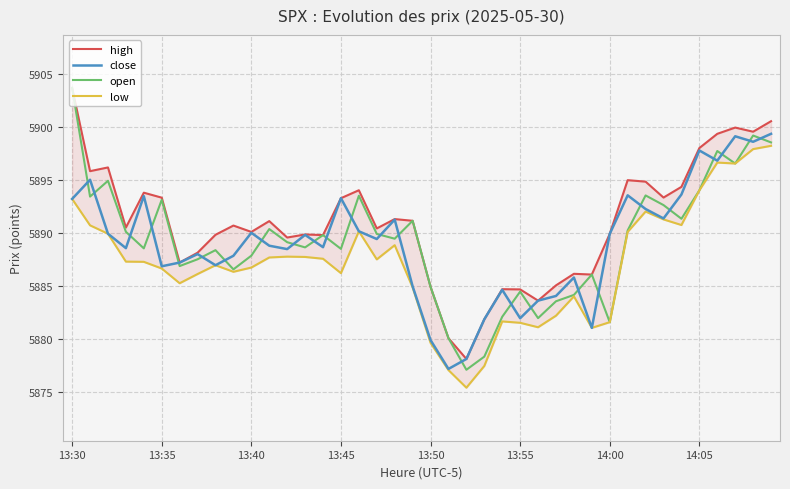

The value of open at 26 is 9245.2. True or false?

False